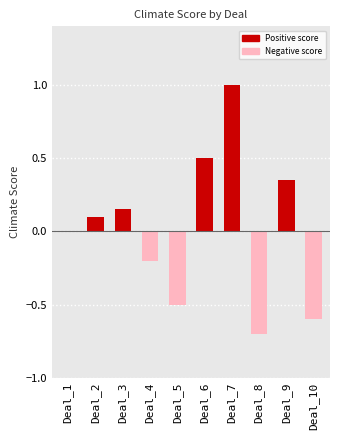

What is the sum of the values at Deal_5 and Deal_4?

-0.7